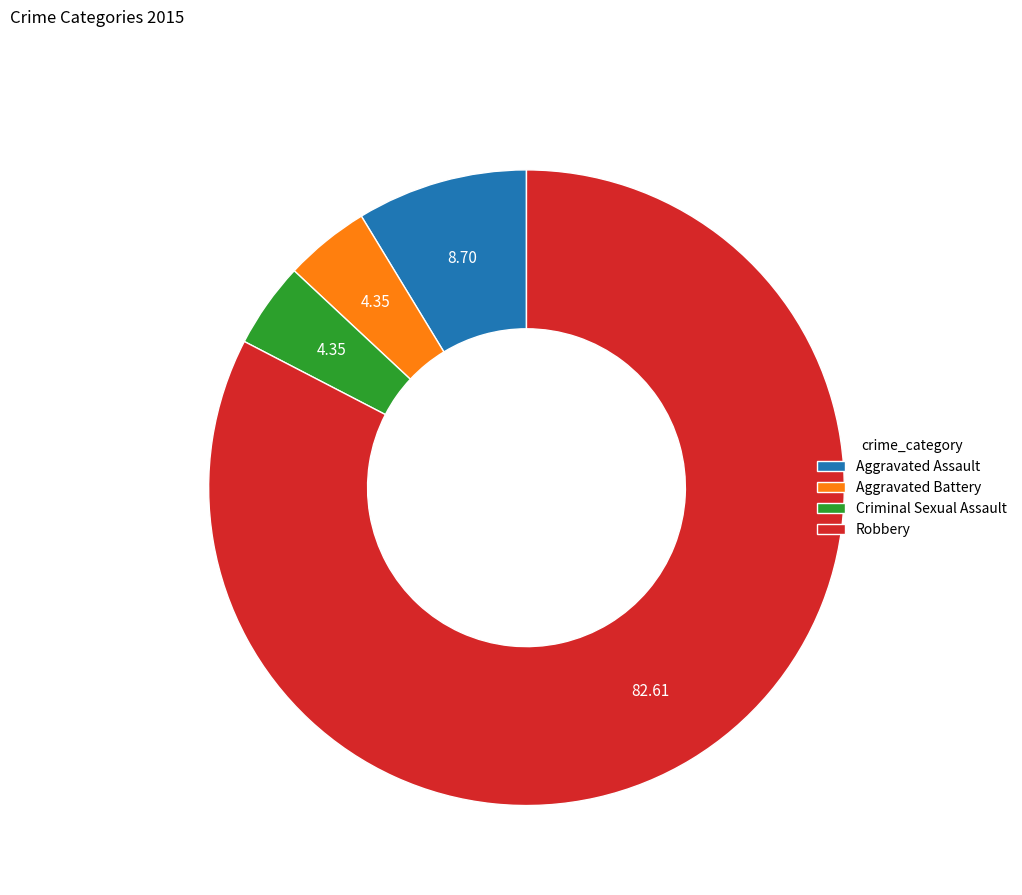

Do Robbery and Criminal Sexual Assault together represent more than half of the pie?

Yes